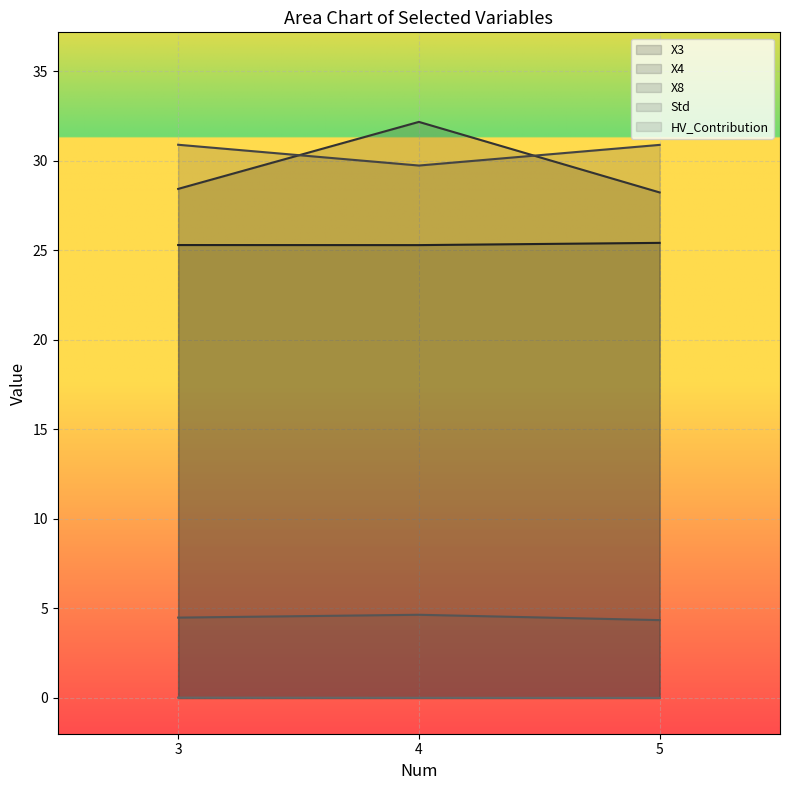

How many HV_Contribution values are between 0 and 1?

3